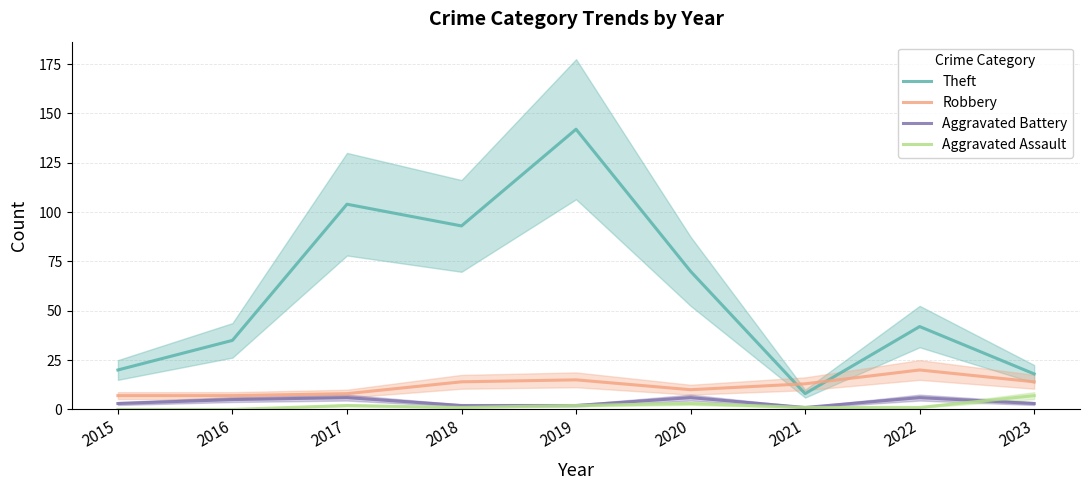

The Robbery series shows 15 at 2019. True or false?

True